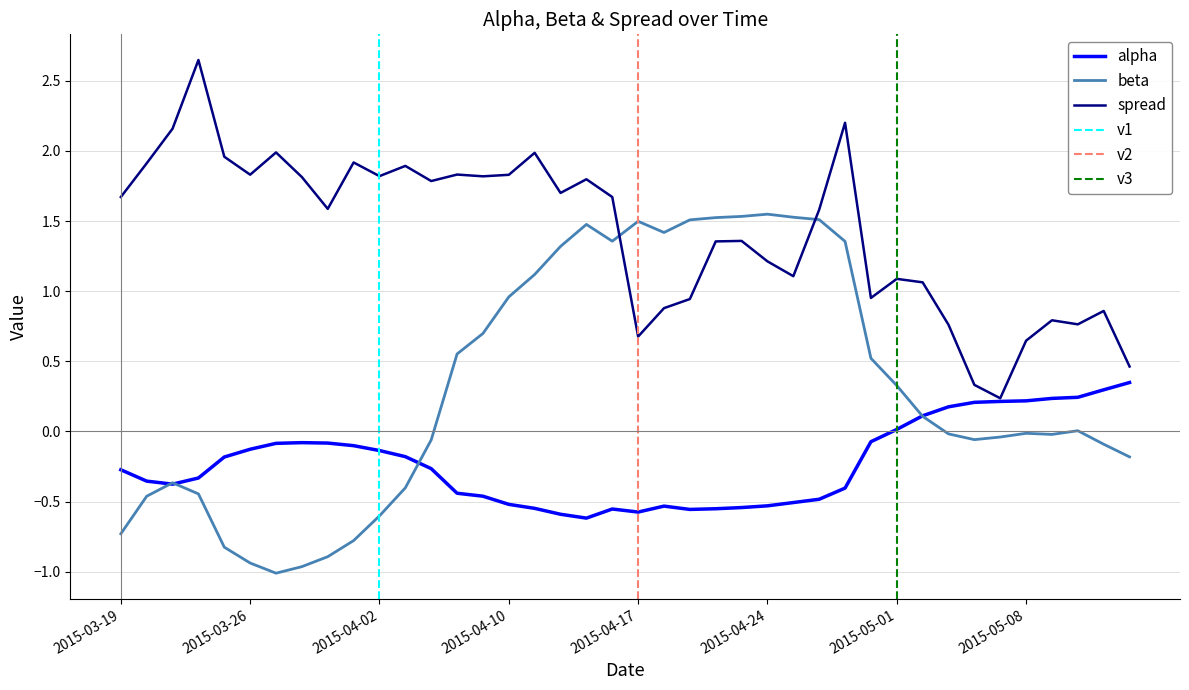

Read the spread value at 2015-05-01.

1.1